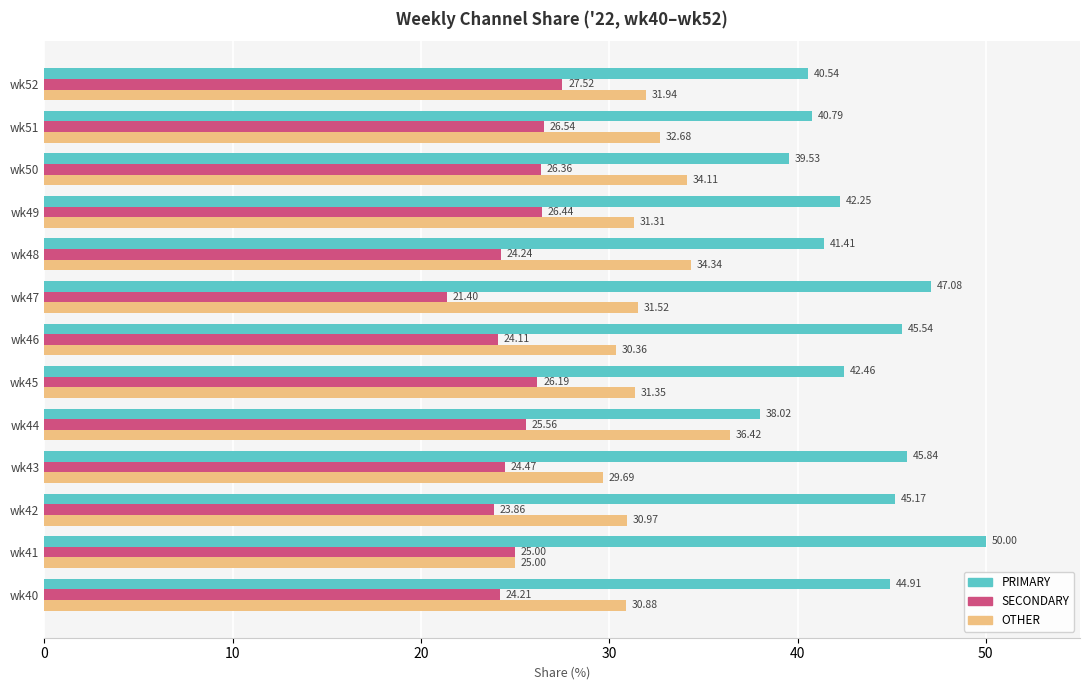

Which series has the largest range (max minus min)?

PRIMARY